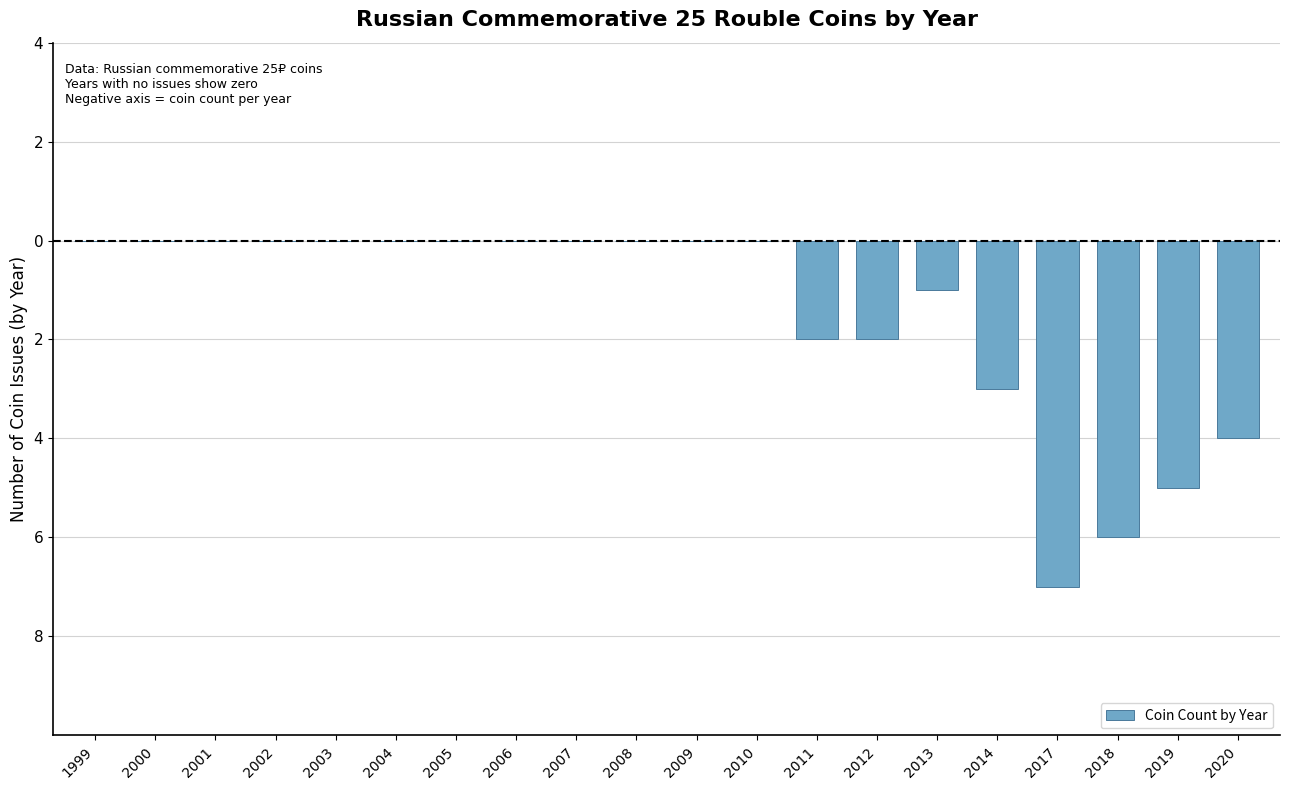

List the labels in order of value, largest first.

1999, 2000, 2001, 2002, 2003, 2004, 2005, 2006, 2007, 2008, 2009, 2010, 2013, 2011, 2012, 2014, 2020, 2019, 2018, 2017